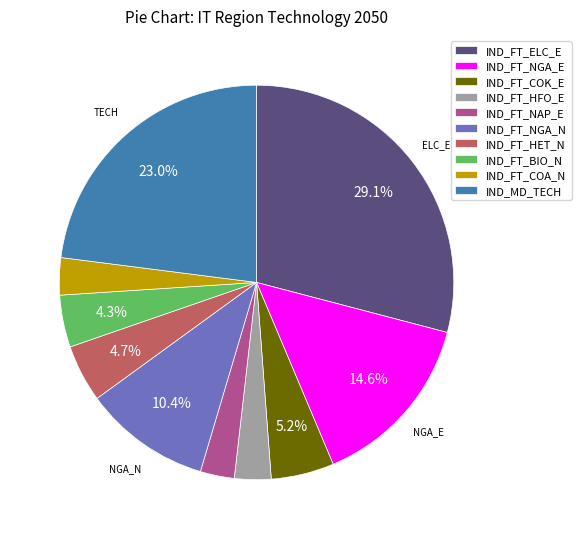

To the nearest percent, what is the combined percentage of IND_FT_HET_N and IND_FT_NGA_N?

15%